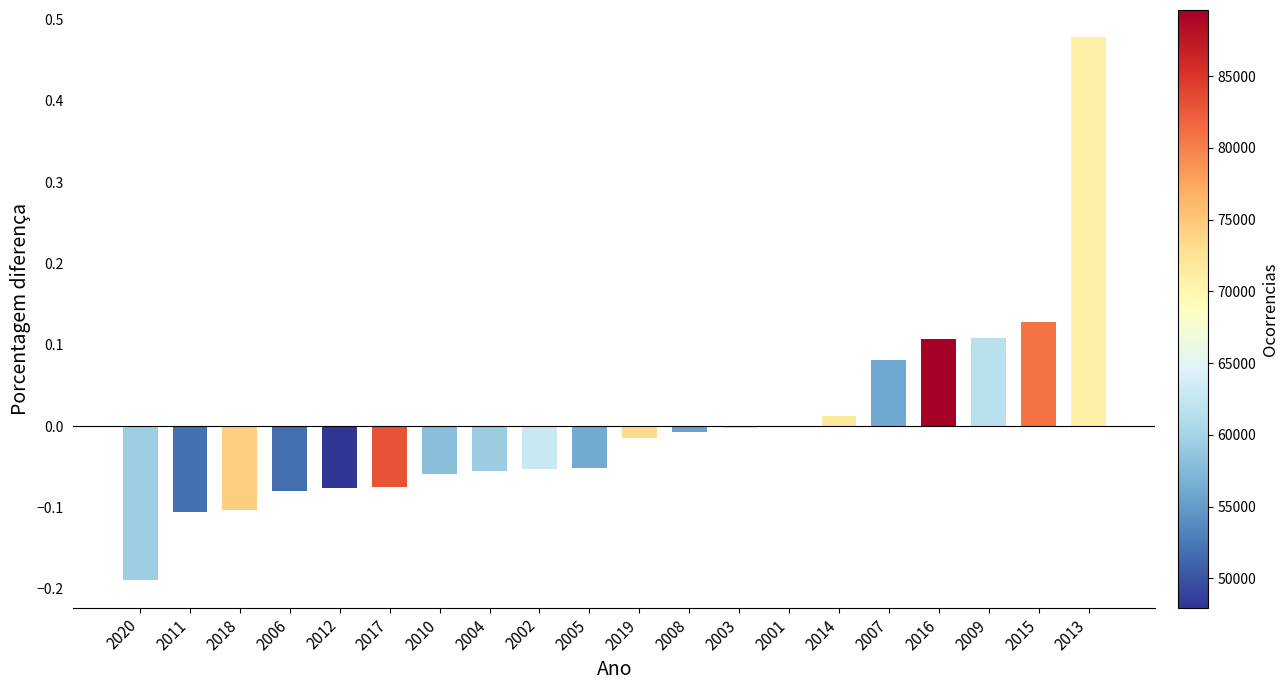

Is it true that the value at 2004 is -0.0?

False